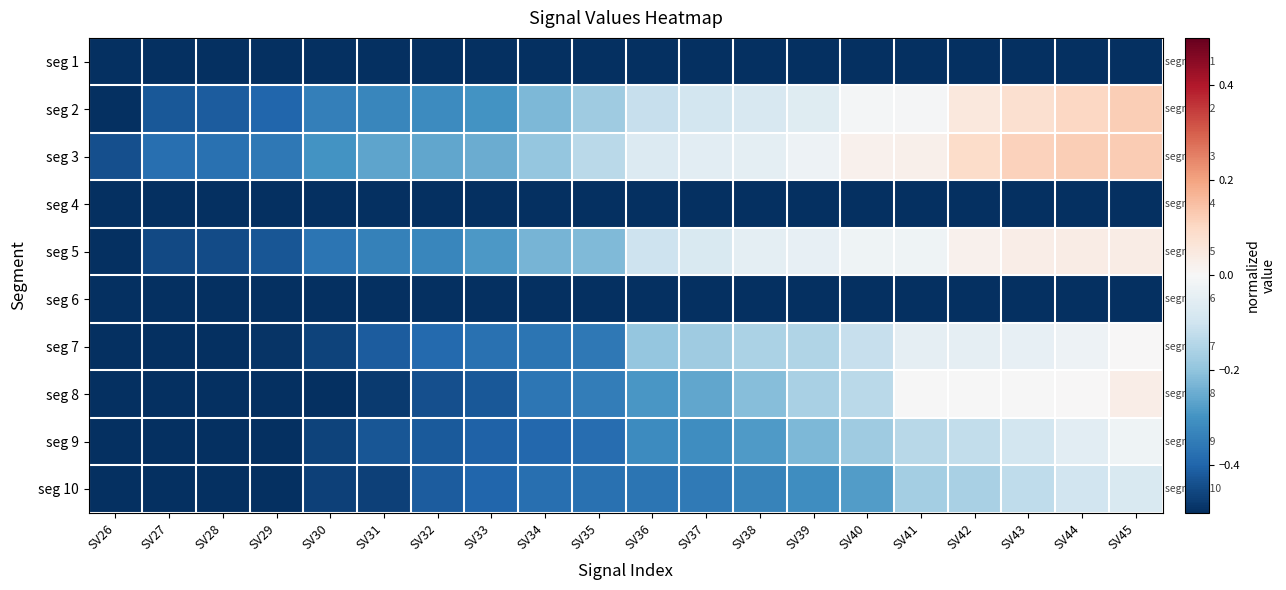

Reading left to right, list all the values displayed in this chart.

seg 1: SV26=-0.5	SV27=-0.5	SV28=-0.5	SV29=-0.5	SV30=-0.5	SV31=-0.5	SV32=-0.5	SV33=-0.5	SV34=-0.5	SV35=-0.5	SV36=-0.5	SV37=-0.5	SV38=-0.5	SV39=-0.5	SV40=-0.5	SV41=-0.5	SV42=-0.5	SV43=-0.5	SV44=-0.5	SV45=-0.5
seg 2: SV26=-0.5	SV27=-0.4	SV28=-0.4	SV29=-0.4	SV30=-0.3	SV31=-0.3	SV32=-0.3	SV33=-0.3	SV34=-0.2	SV35=-0.2	SV36=-0.1	SV37=-0.1	SV38=-0.1	SV39=-0.1	SV40=-0.0	SV41=-0.0	SV42=0.1	SV43=0.1	SV44=0.1	SV45=0.1
seg 3: SV26=-0.4	SV27=-0.4	SV28=-0.4	SV29=-0.4	SV30=-0.3	SV31=-0.3	SV32=-0.3	SV33=-0.2	SV34=-0.2	SV35=-0.1	SV36=-0.1	SV37=-0.1	SV38=-0.0	SV39=-0.0	SV40=0.0	SV41=0.0	SV42=0.1	SV43=0.1	SV44=0.1	SV45=0.1
seg 4: SV26=-0.5	SV27=-0.5	SV28=-0.5	SV29=-0.5	SV30=-0.5	SV31=-0.5	SV32=-0.5	SV33=-0.5	SV34=-0.5	SV35=-0.5	SV36=-0.5	SV37=-0.5	SV38=-0.5	SV39=-0.5	SV40=-0.5	SV41=-0.5	SV42=-0.5	SV43=-0.5	SV44=-0.5	SV45=-0.5
seg 5: SV26=-0.5	SV27=-0.4	SV28=-0.4	SV29=-0.4	SV30=-0.4	SV31=-0.3	SV32=-0.3	SV33=-0.3	SV34=-0.2	SV35=-0.2	SV36=-0.1	SV37=-0.1	SV38=-0.0	SV39=-0.0	SV40=-0.0	SV41=-0.0	SV42=0.0	SV43=0.0	SV44=0.0	SV45=0.0
seg 6: SV26=-0.5	SV27=-0.5	SV28=-0.5	SV29=-0.5	SV30=-0.5	SV31=-0.5	SV32=-0.5	SV33=-0.5	SV34=-0.5	SV35=-0.5	SV36=-0.5	SV37=-0.5	SV38=-0.5	SV39=-0.5	SV40=-0.5	SV41=-0.5	SV42=-0.5	SV43=-0.5	SV44=-0.5	SV45=-0.5
seg 7: SV26=-0.5	SV27=-0.5	SV28=-0.5	SV29=-0.5	SV30=-0.5	SV31=-0.4	SV32=-0.4	SV33=-0.4	SV34=-0.4	SV35=-0.4	SV36=-0.2	SV37=-0.2	SV38=-0.2	SV39=-0.2	SV40=-0.1	SV41=-0.0	SV42=-0.0	SV43=-0.0	SV44=-0.0	SV45=0.0
seg 8: SV26=-0.5	SV27=-0.5	SV28=-0.5	SV29=-0.5	SV30=-0.5	SV31=-0.5	SV32=-0.4	SV33=-0.4	SV34=-0.4	SV35=-0.3	SV36=-0.3	SV37=-0.3	SV38=-0.2	SV39=-0.2	SV40=-0.1	SV41=-0.0	SV42=-0.0	SV43=-0.0	SV44=0.0	SV45=0.0
seg 9: SV26=-0.5	SV27=-0.5	SV28=-0.5	SV29=-0.5	SV30=-0.5	SV31=-0.4	SV32=-0.4	SV33=-0.4	SV34=-0.4	SV35=-0.4	SV36=-0.3	SV37=-0.3	SV38=-0.3	SV39=-0.2	SV40=-0.2	SV41=-0.1	SV42=-0.1	SV43=-0.1	SV44=-0.1	SV45=-0.0
seg 10: SV26=-0.5	SV27=-0.5	SV28=-0.5	SV29=-0.5	SV30=-0.5	SV31=-0.5	SV32=-0.4	SV33=-0.4	SV34=-0.4	SV35=-0.4	SV36=-0.4	SV37=-0.4	SV38=-0.3	SV39=-0.3	SV40=-0.3	SV41=-0.2	SV42=-0.2	SV43=-0.1	SV44=-0.1	SV45=-0.1